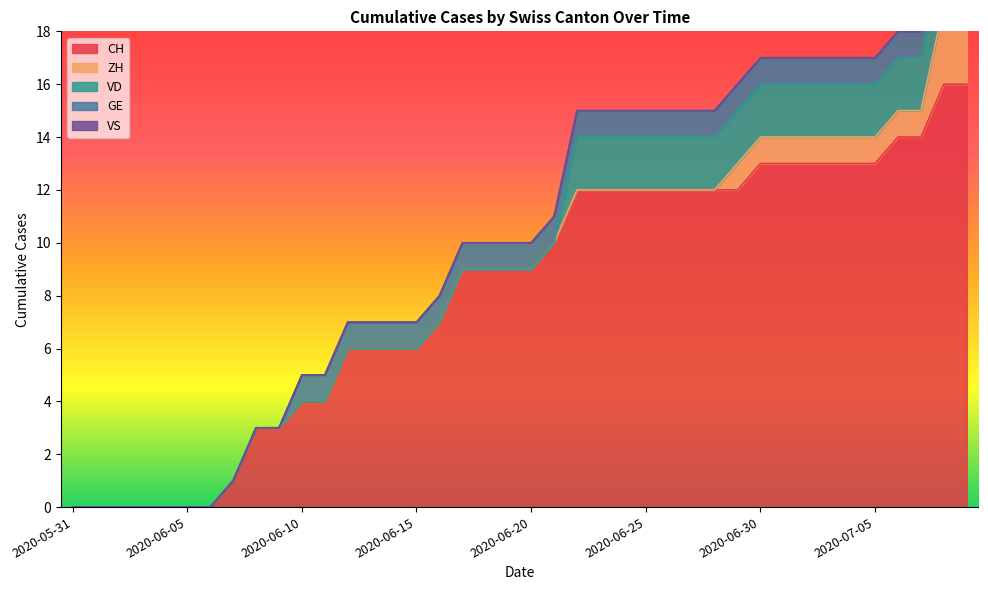

True or false: ZH and VS intersect in this chart.

False